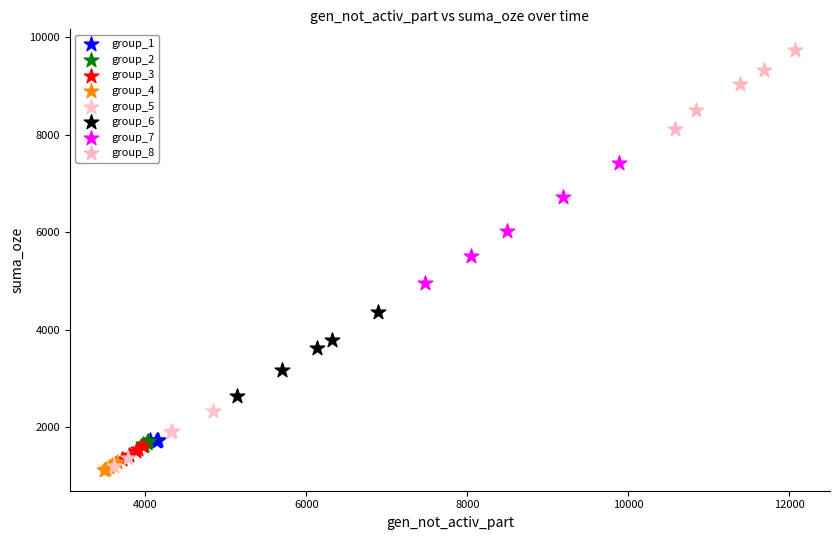

Which series reaches the maximum Y coordinate?

group_8